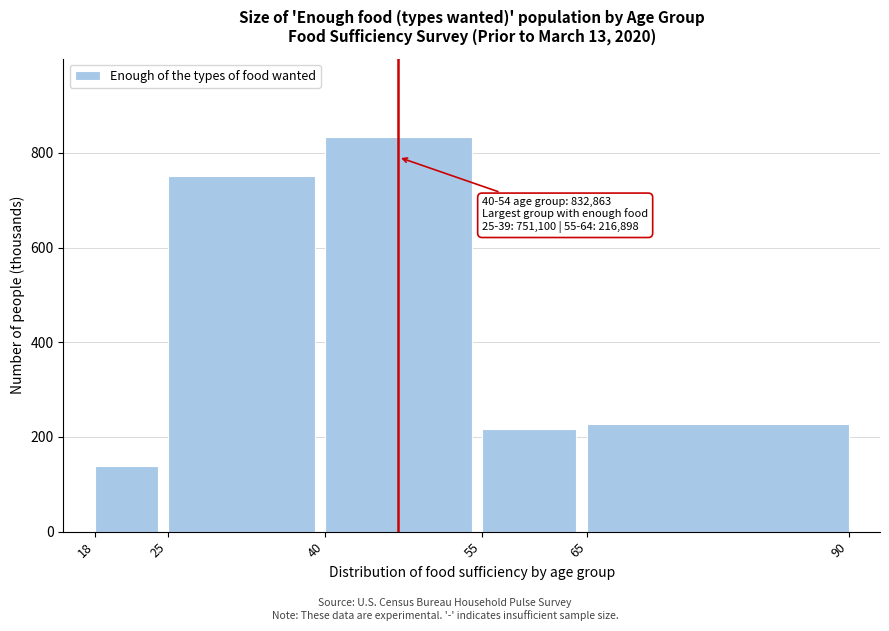

Reading left to right, transcribe all the data shown in this chart.

138.7	751.1	832.9	216.9	228.2